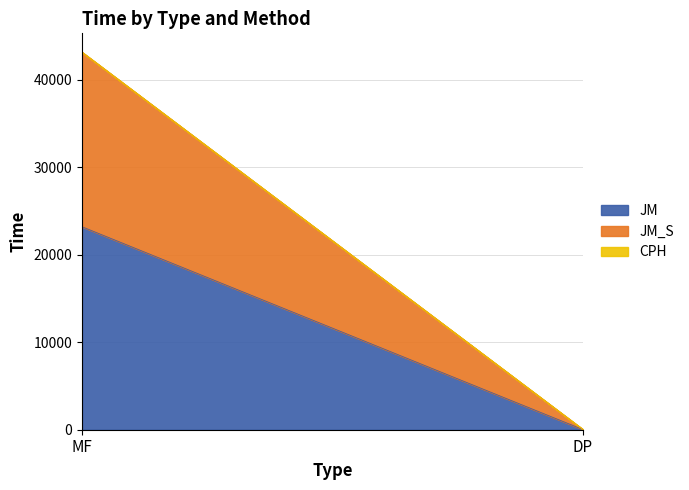

What is the label of the 2nd point from the left?

DP